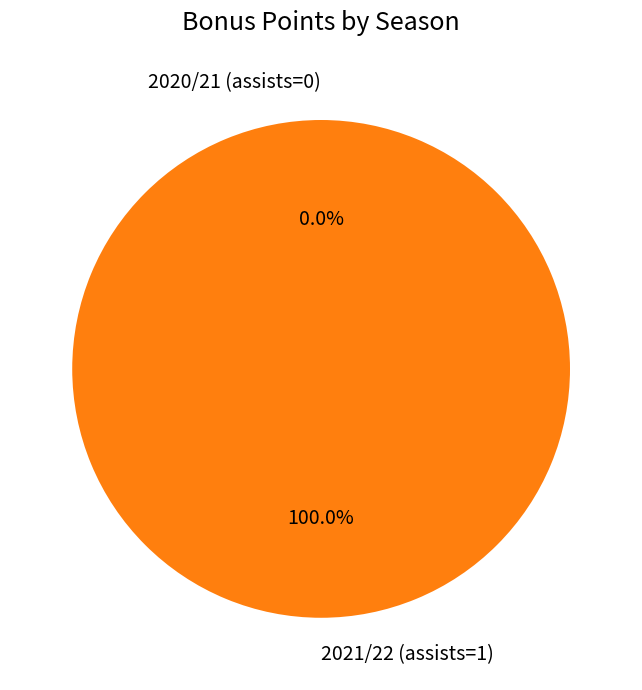

What percentage is the 2021/22 (assists=1) slice, to the nearest percent?

100%